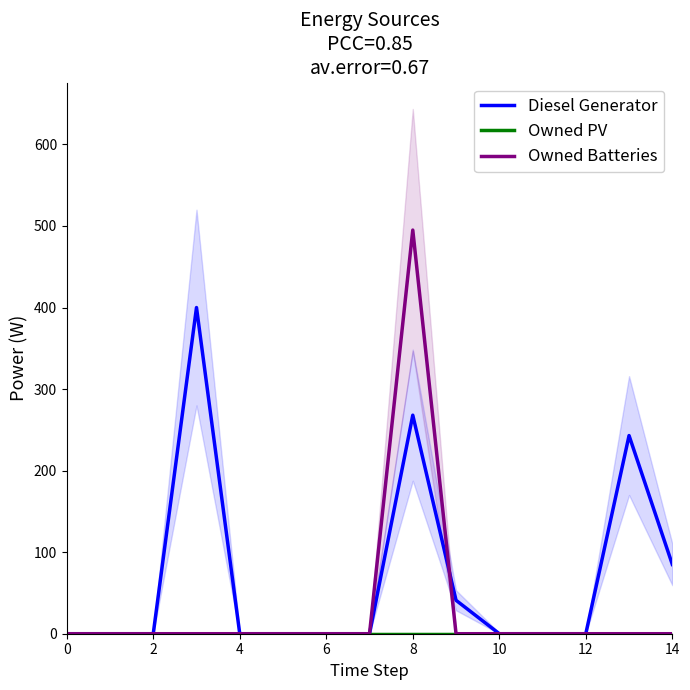

How many distinct data groups are displayed?

3